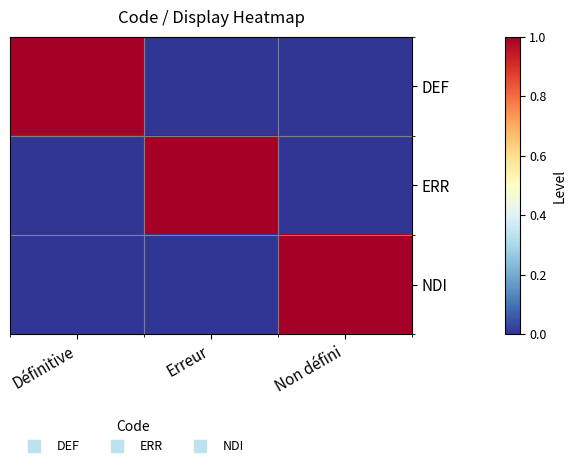

Between Définitive and Erreur, which series saw the biggest shift?

DEF